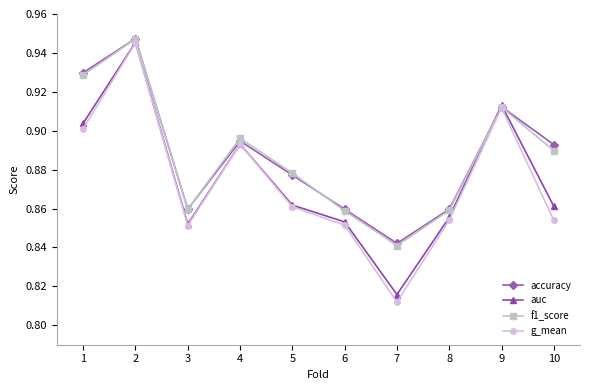

Is it true that accuracy equals 0.9 at 3?

True